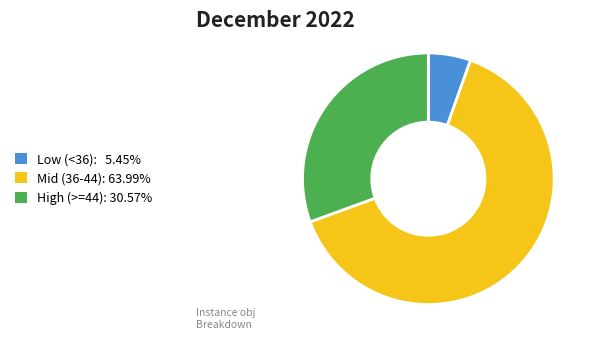

What is the ratio of the value at Mid (36-44): 63.99% to the value at High (>=44): 30.57%?

2.1